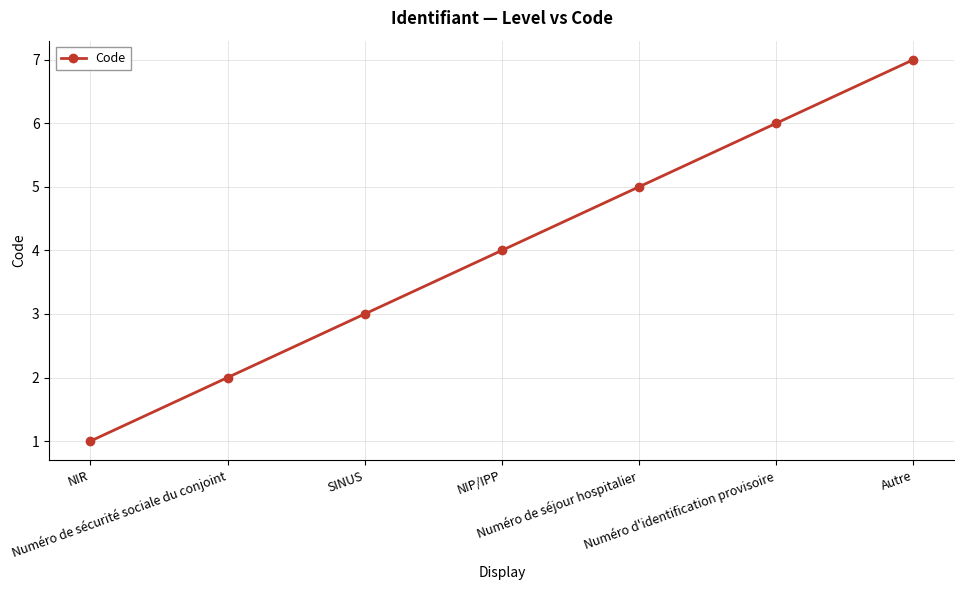

Rank the categories by value from highest to lowest.

Autre, Numéro d'identification provisoire, Numéro de séjour hospitalier, NIP/IPP, SINUS, Numéro de sécurité sociale du conjoint, NIR